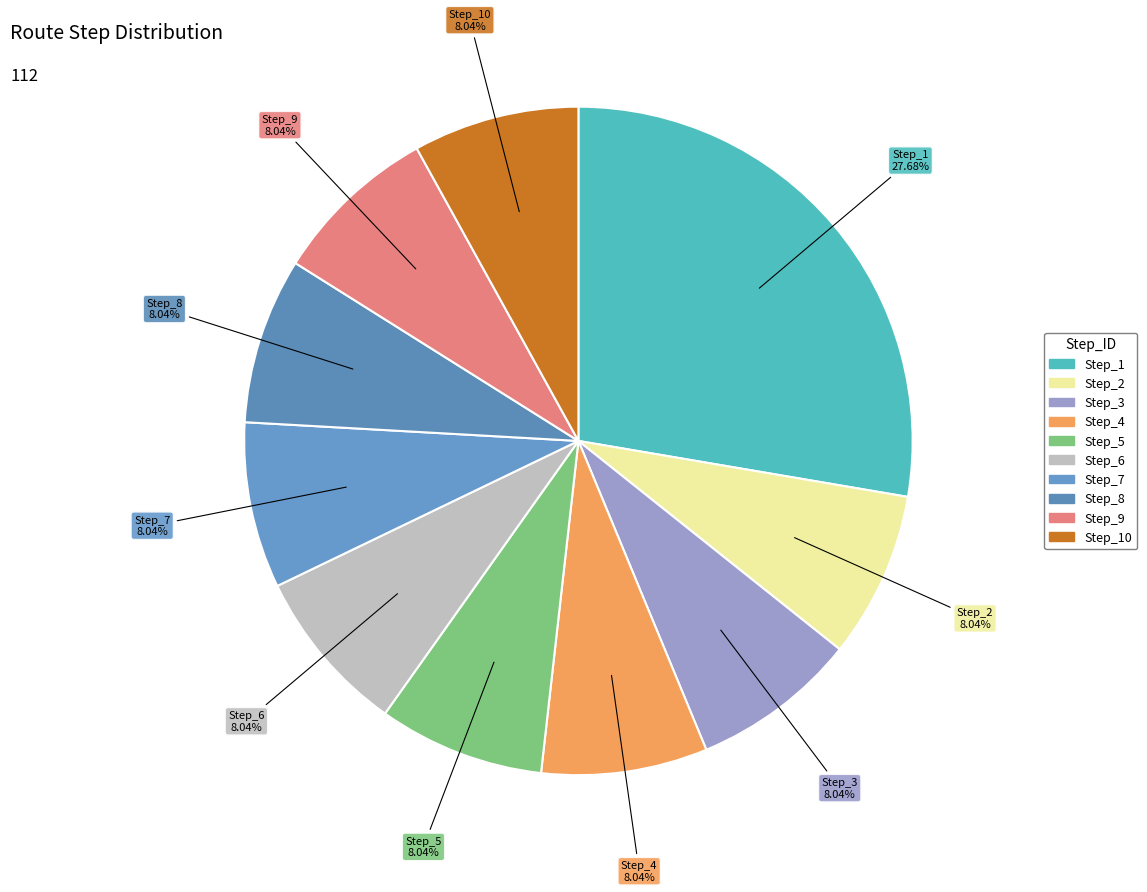

Is there a majority slice in this chart?

No